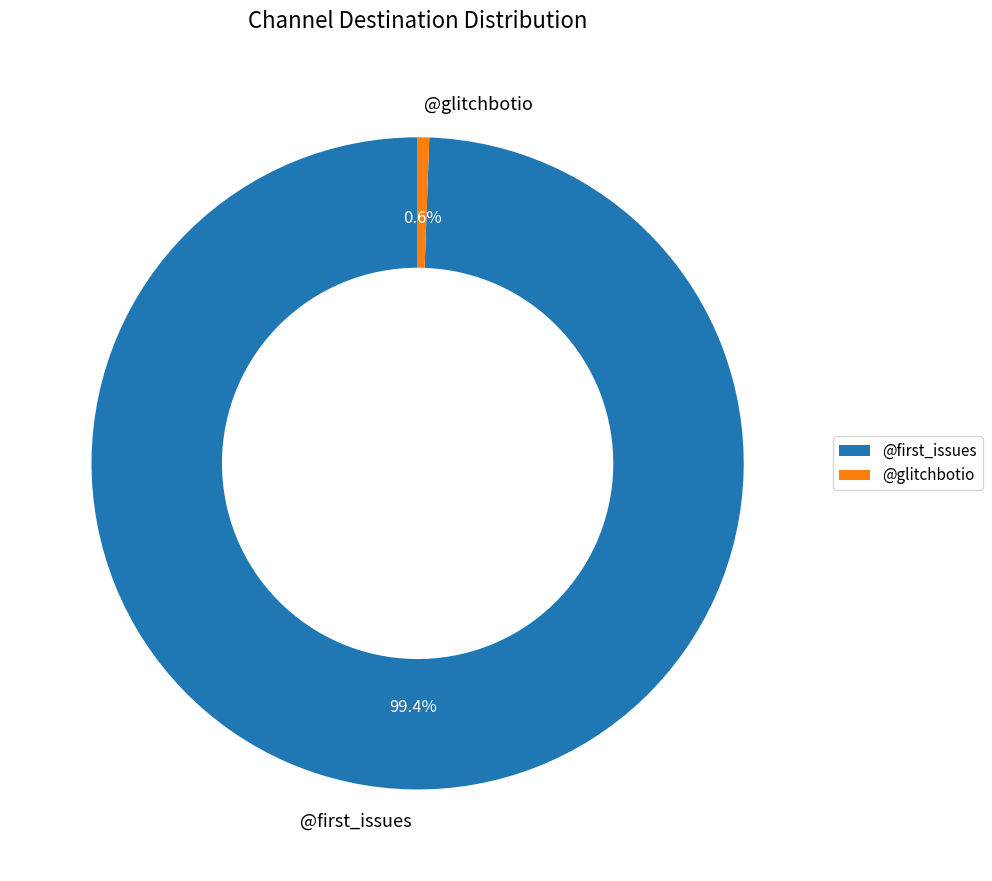

How many slices are in this pie chart?

2